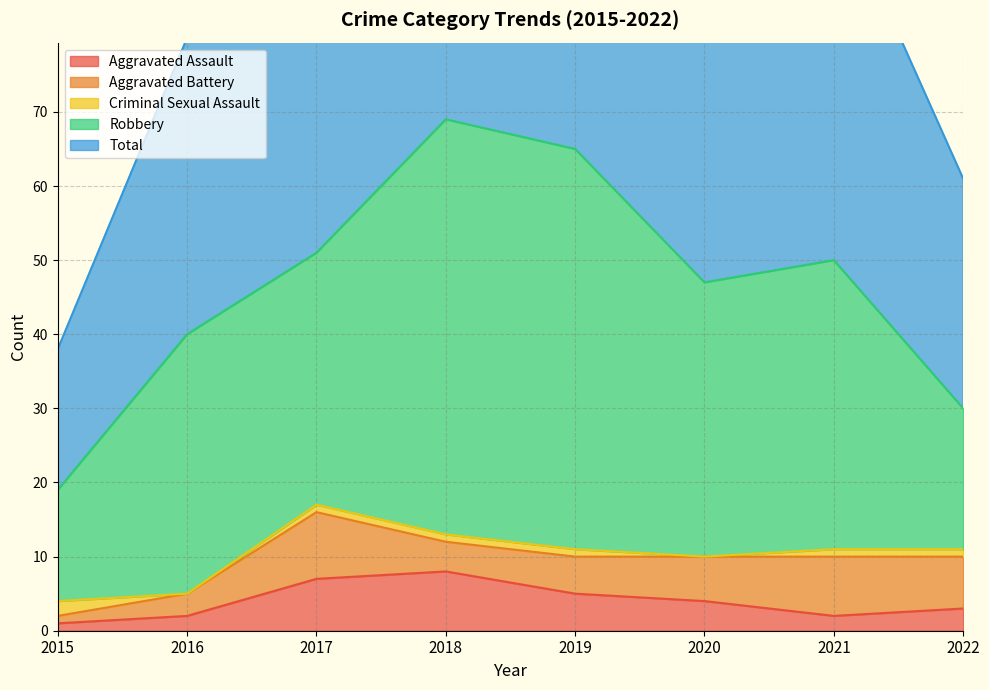

True or false: Total and Robbery cross at least once.

False